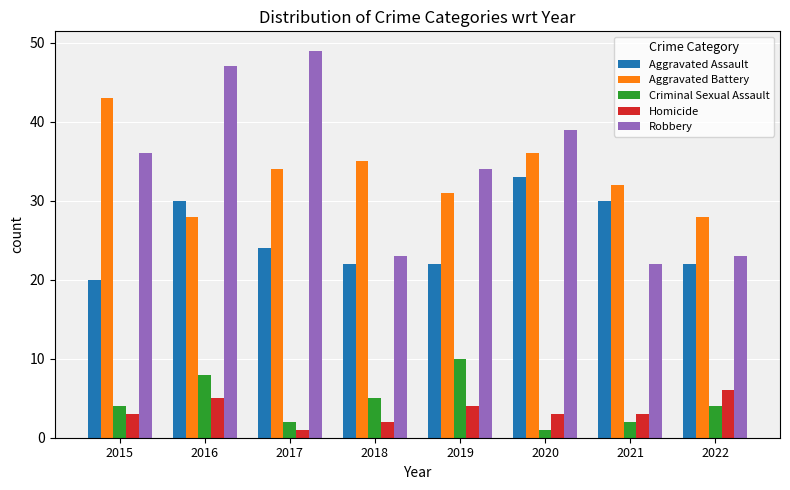

At 2022, list the series in order from largest to smallest.

Aggravated Battery, Robbery, Aggravated Assault, Homicide, Criminal Sexual Assault